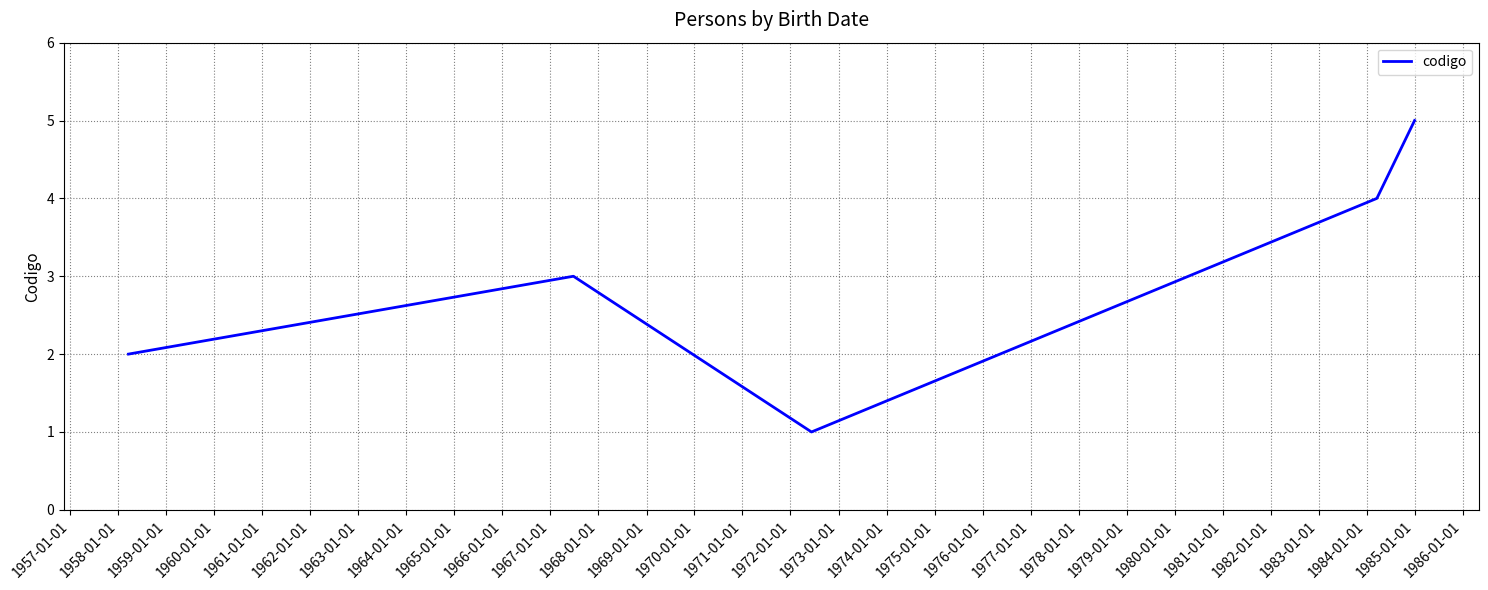

Count the number of data series in this chart.

1